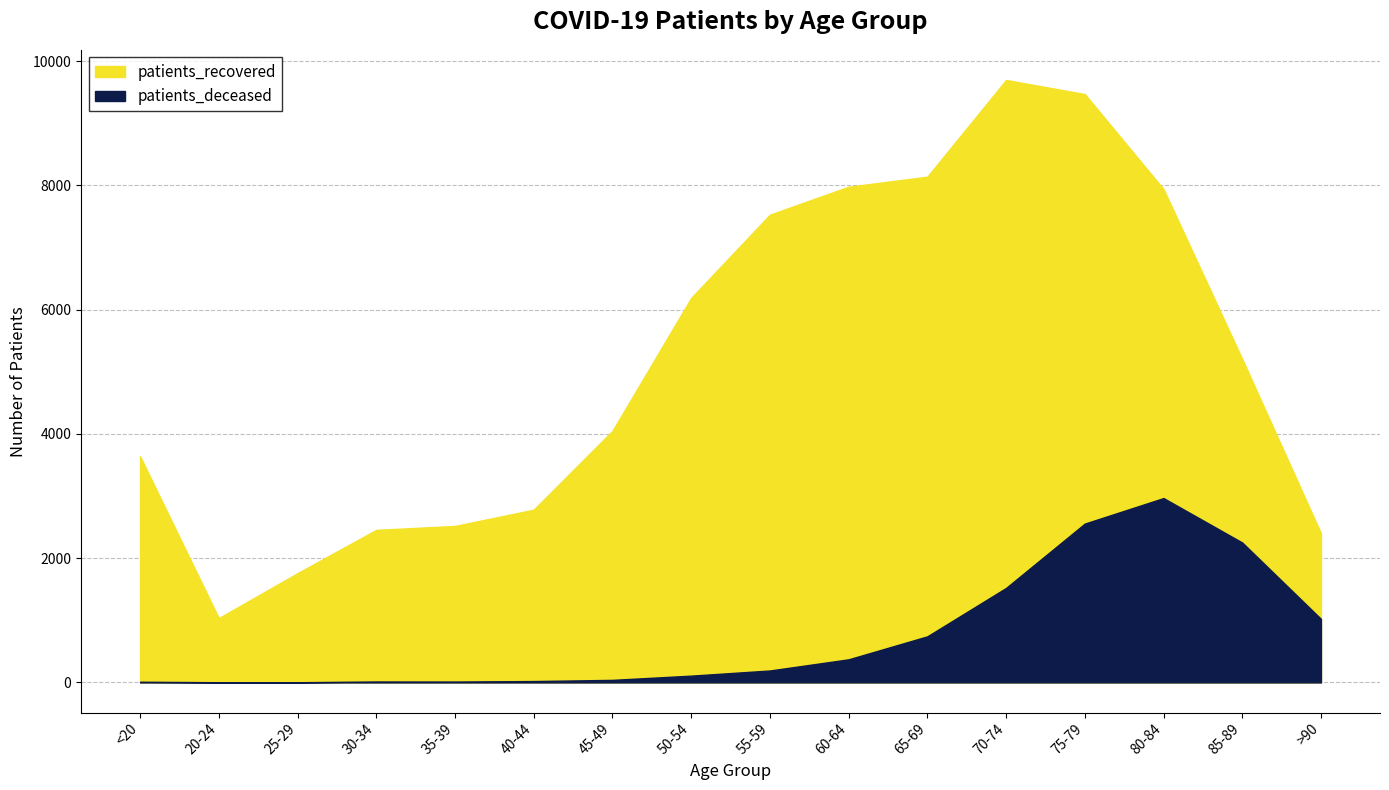

Is the value of patients_deceased at 65-69 greater than the value of patients_recovered at 40-44?

No